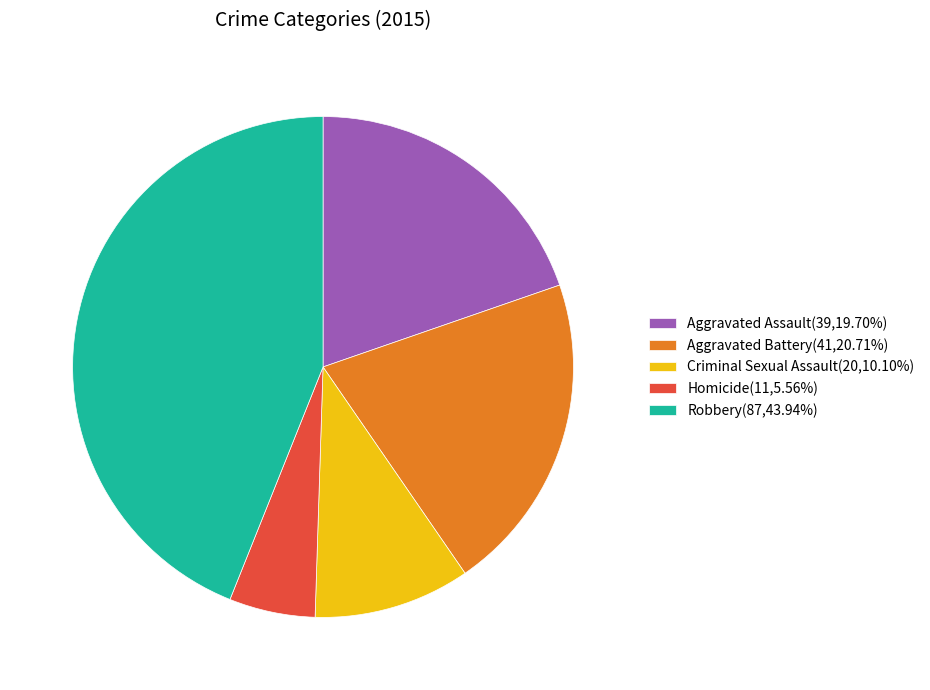

What is the ratio of the value at Aggravated Battery to the value at Homicide?

3.7